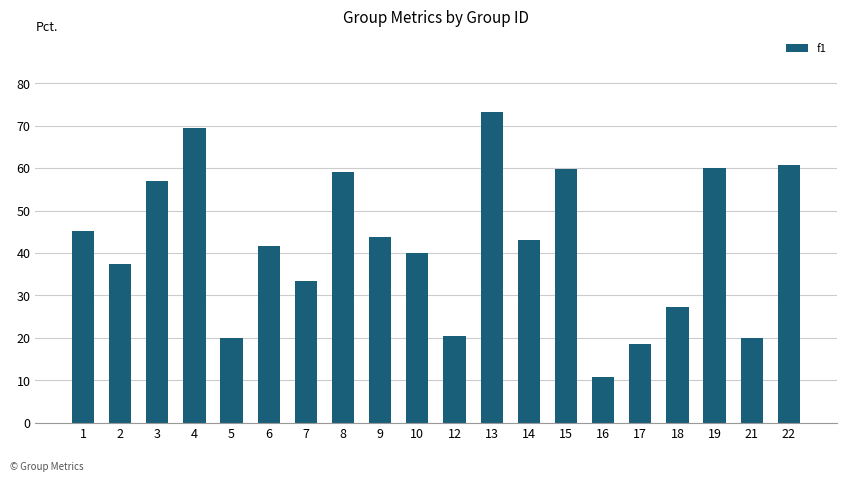

Rank the categories by value from highest to lowest.

13, 4, 22, 19, 15, 8, 3, 1, 9, 14, 6, 10, 2, 7, 18, 12, 5, 21, 17, 16